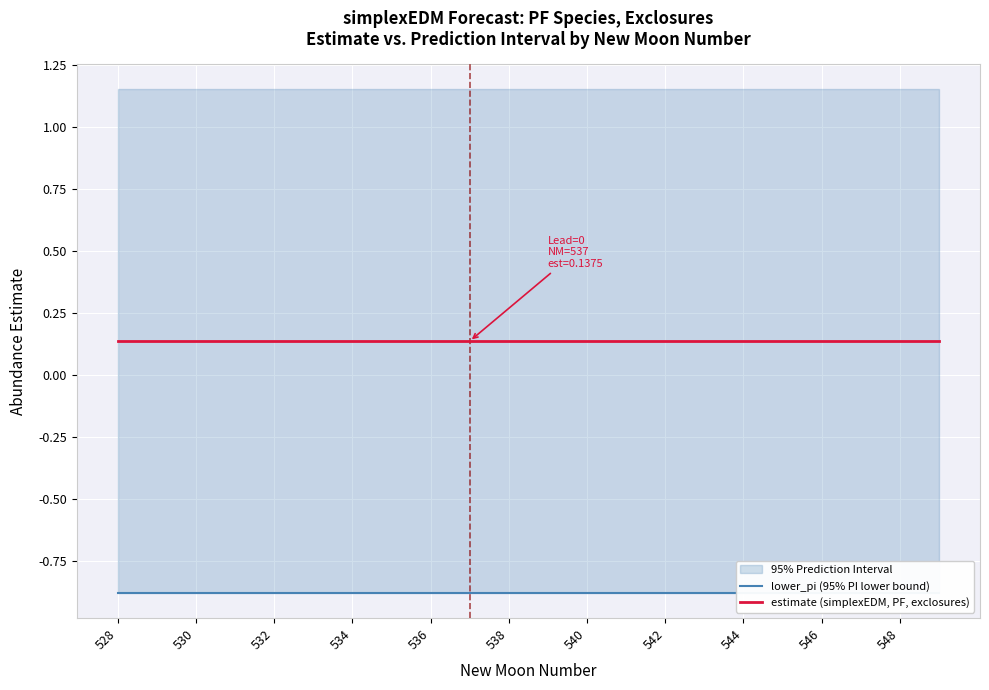

True or false: estimate (simplexEDM, PF, exclosures) and lower_pi (95% PI lower bound) intersect in this chart.

False